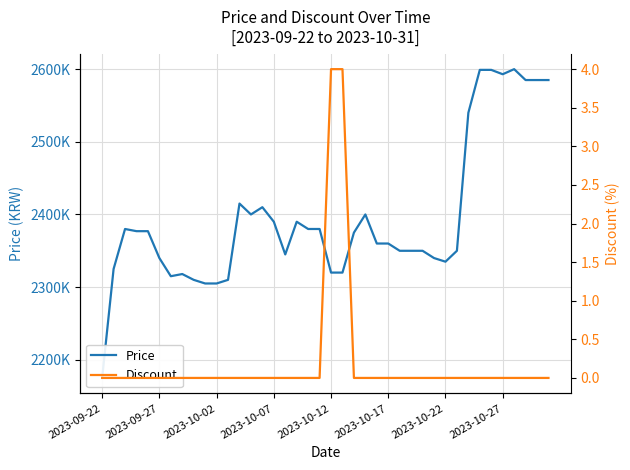

Is the value of Price at 35 greater than the value of Discount at 16?

Yes